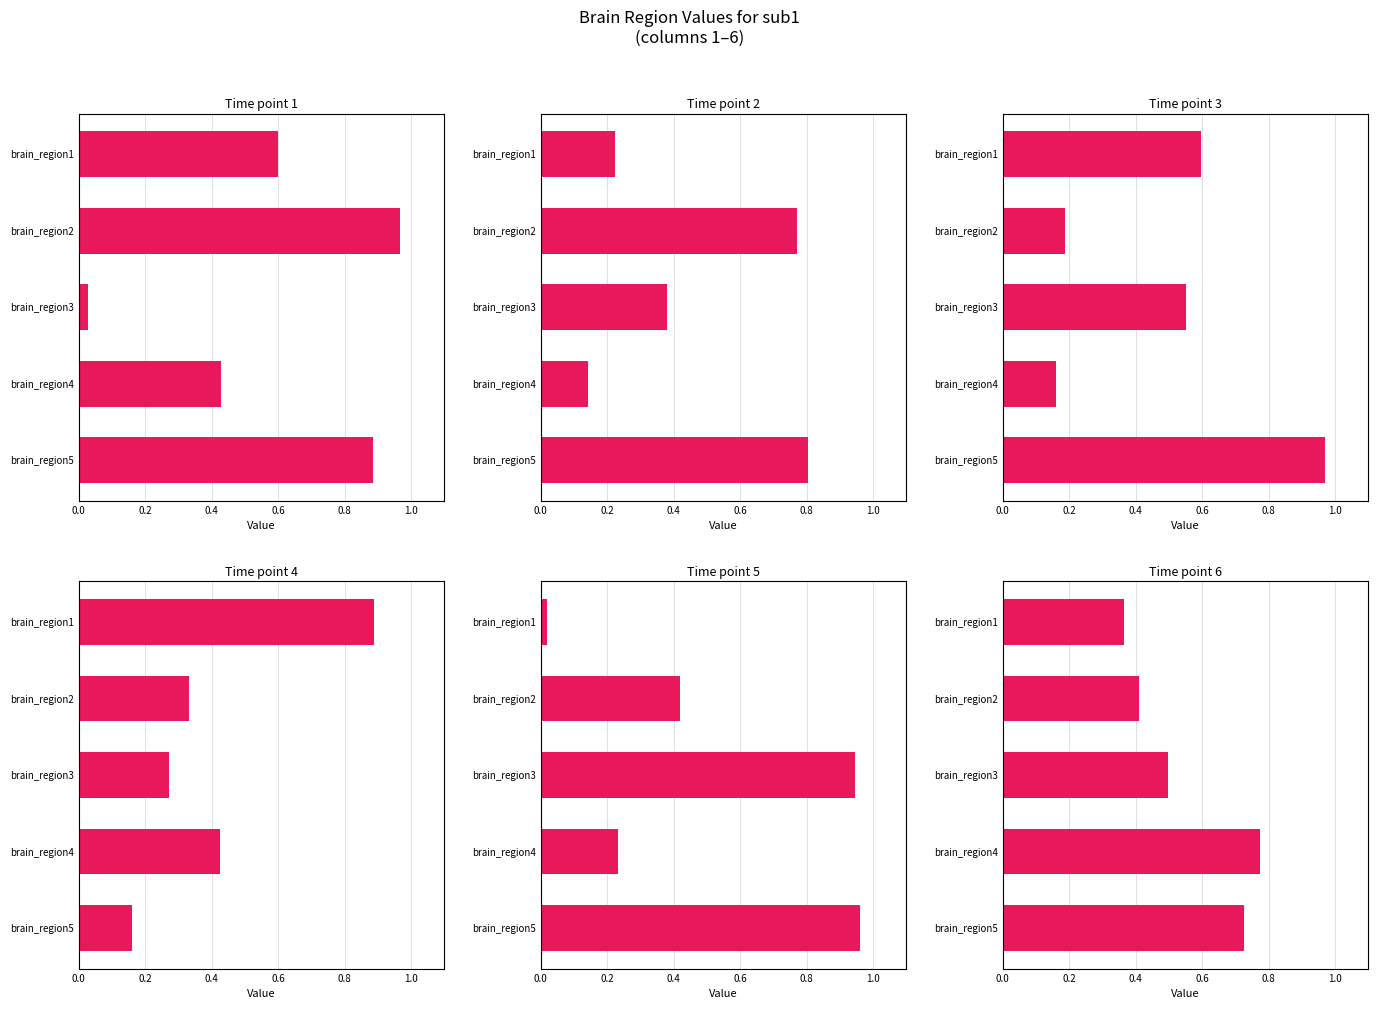

What is the difference between the 4 values at brain_region5 and brain_region3?

0.1